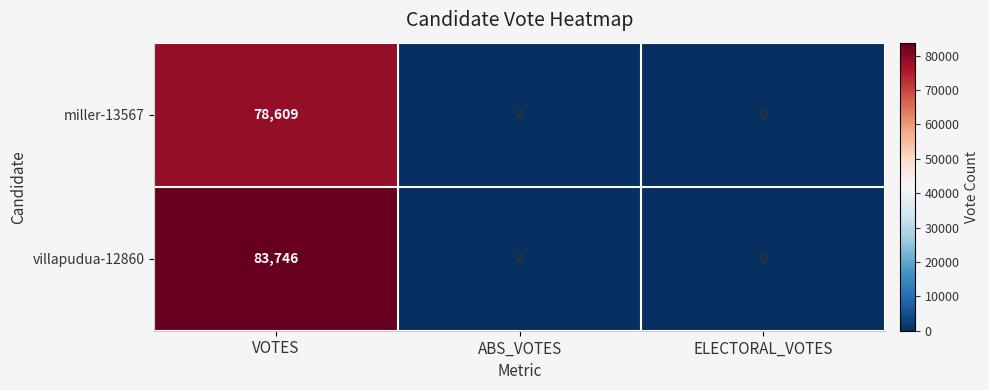

Which category has the highest value in the villapudua-12860 series?

VOTES